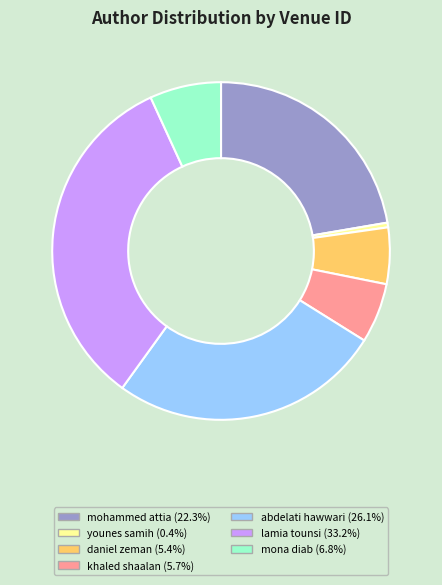

How many segments does this pie chart have?

7